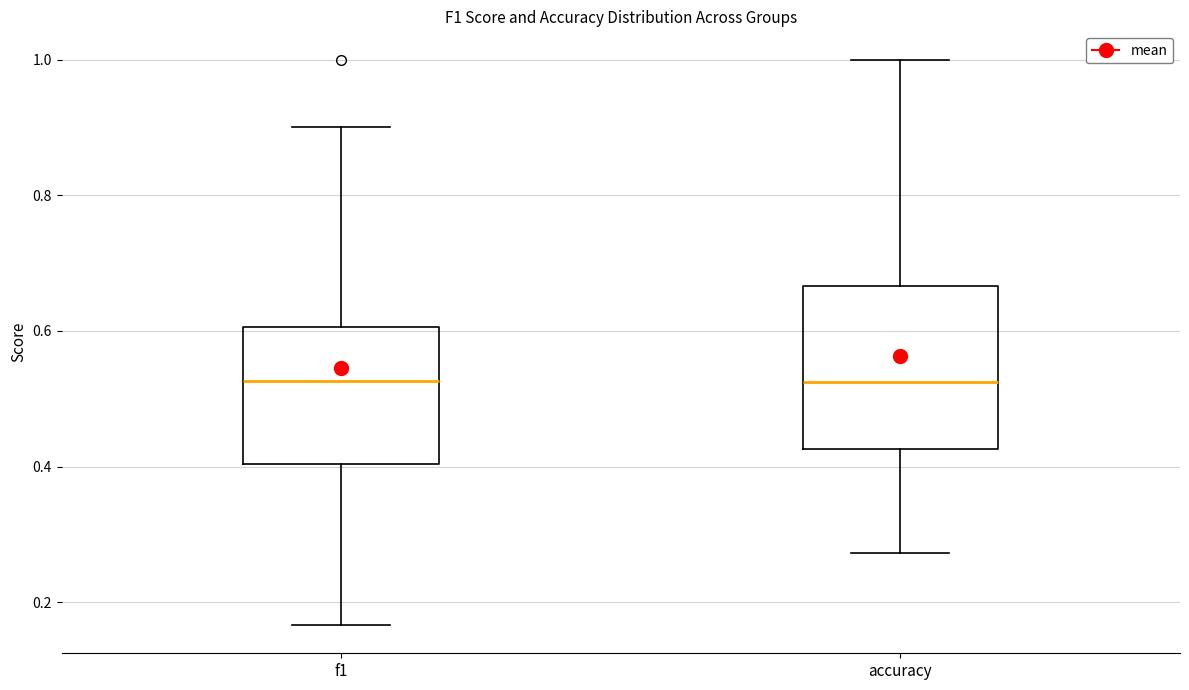

Reading left to right, read every box against the y-axis: the position of its median line, the range the box covers, and the ends of its whiskers. The values are not printed on the chart, so give them approximately, as read against the axis.

f1: median 0.52, box 0.40 to 0.60, whiskers 0.16 to 0.90
accuracy: median 0.52, box 0.42 to 0.66, whiskers 0.28 to 1.00